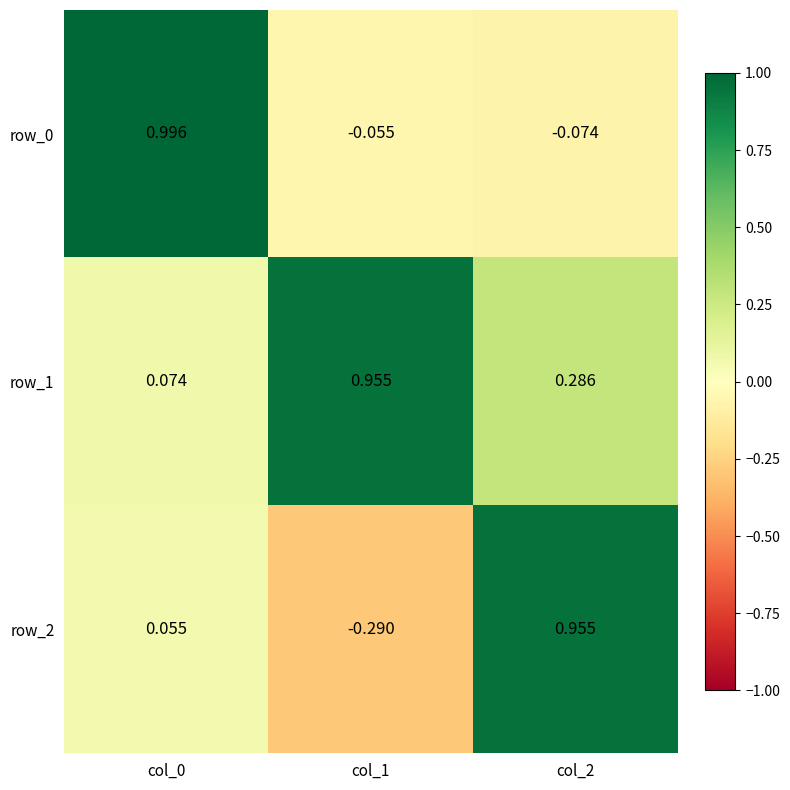

Is the value of row_0 at col_1 greater than the value of row_1 at col_1?

No